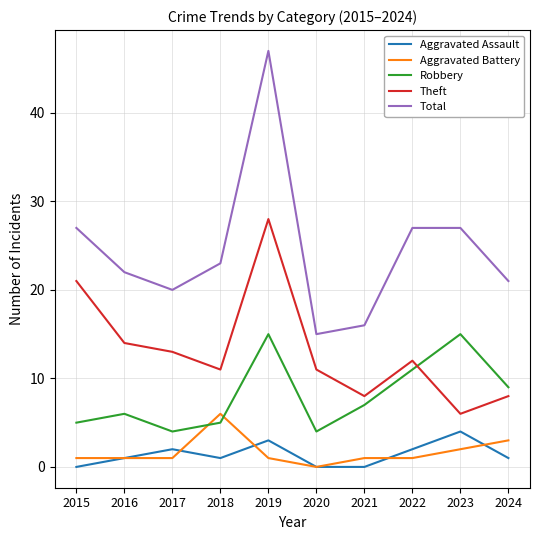

Reading right to left, list all the values displayed in this chart.

Aggravated Assault: 1	4	2	0	0	3	1	2	1	0
Aggravated Battery: 3	2	1	1	0	1	6	1	1	1
Robbery: 9	15	11	7	4	15	5	4	6	5
Theft: 8	6	12	8	11	28	11	13	14	21
Total: 21	27	27	16	15	47	23	20	22	27